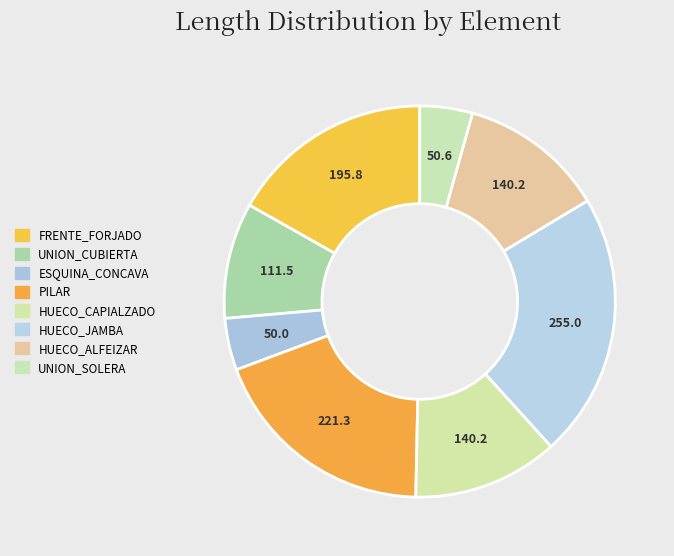

How many segments does this pie chart have?

8